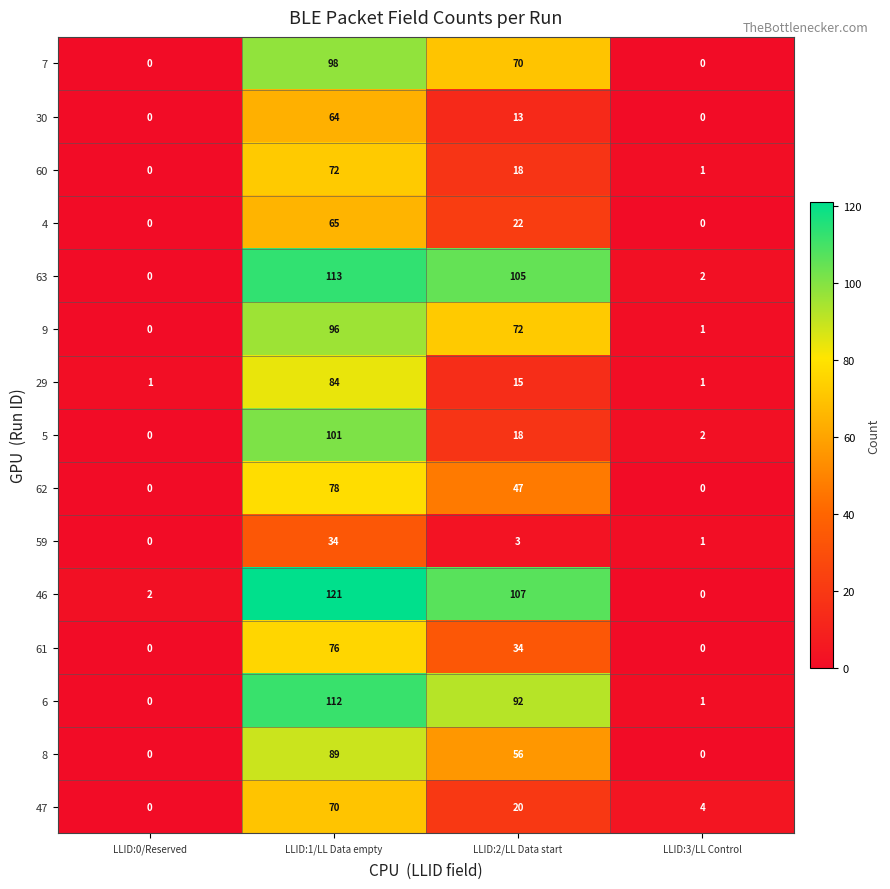

What is the total value across all series at LLID:0/Reserved?

3